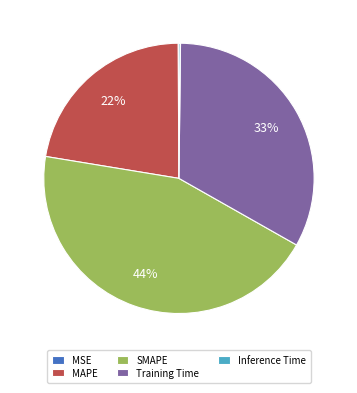

Which category has the biggest portion of the pie?

SMAPE